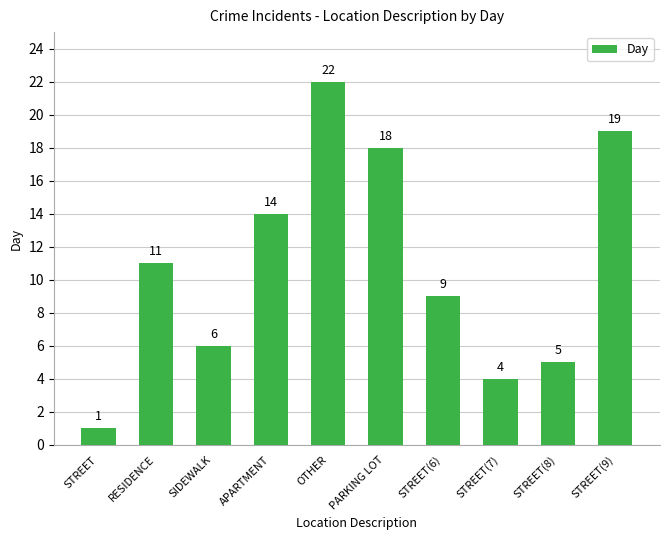

What value does the data have at SIDEWALK?

6